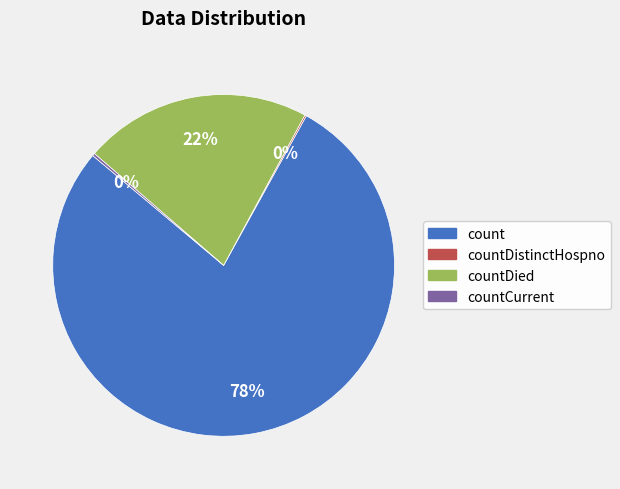

To the nearest percent, what is the difference between the largest and smallest slice percentages?

78%